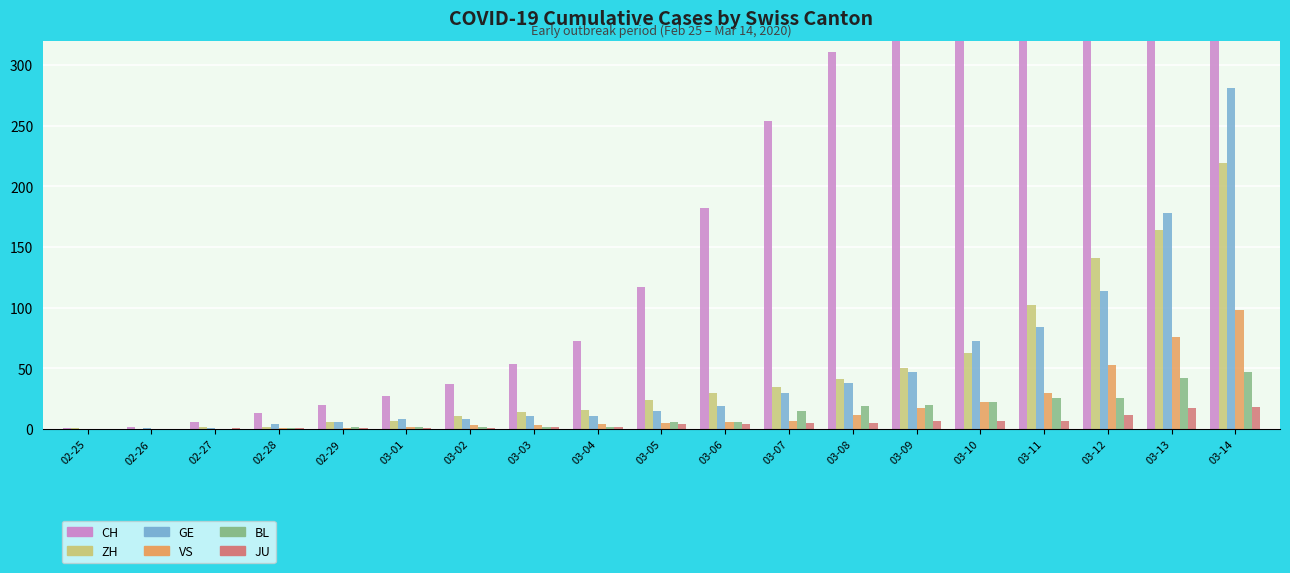

How many values in the CH series are below 117?

9